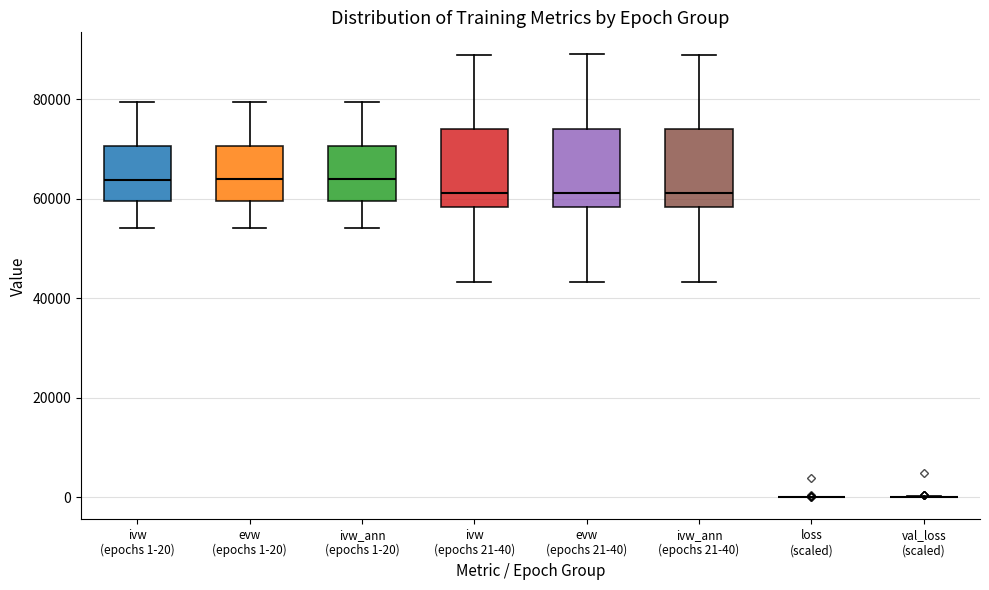

Reading left to right, read every box against the y-axis: the position of its median line, the range the box covers, and the ends of its whiskers. The values are not printed on the chart, so give them approximately, as read against the axis.

ivw (epochs 1-20): median 64000, box 60000 to 70000, whiskers 54000 to 80000
evw (epochs 1-20): median 64000, box 60000 to 70000, whiskers 54000 to 80000
ivw_ann (epochs 1-20): median 64000, box 60000 to 70000, whiskers 54000 to 80000
ivw (epochs 21-40): median 62000, box 58000 to 74000, whiskers 44000 to 90000
evw (epochs 21-40): median 62000, box 58000 to 74000, whiskers 44000 to 90000
ivw_ann (epochs 21-40): median 62000, box 58000 to 74000, whiskers 44000 to 90000
loss (scaled): box collapsed to a line at 0, whiskers 0 to 0
val_loss (scaled): box collapsed to a line at 0, whiskers 0 to 0